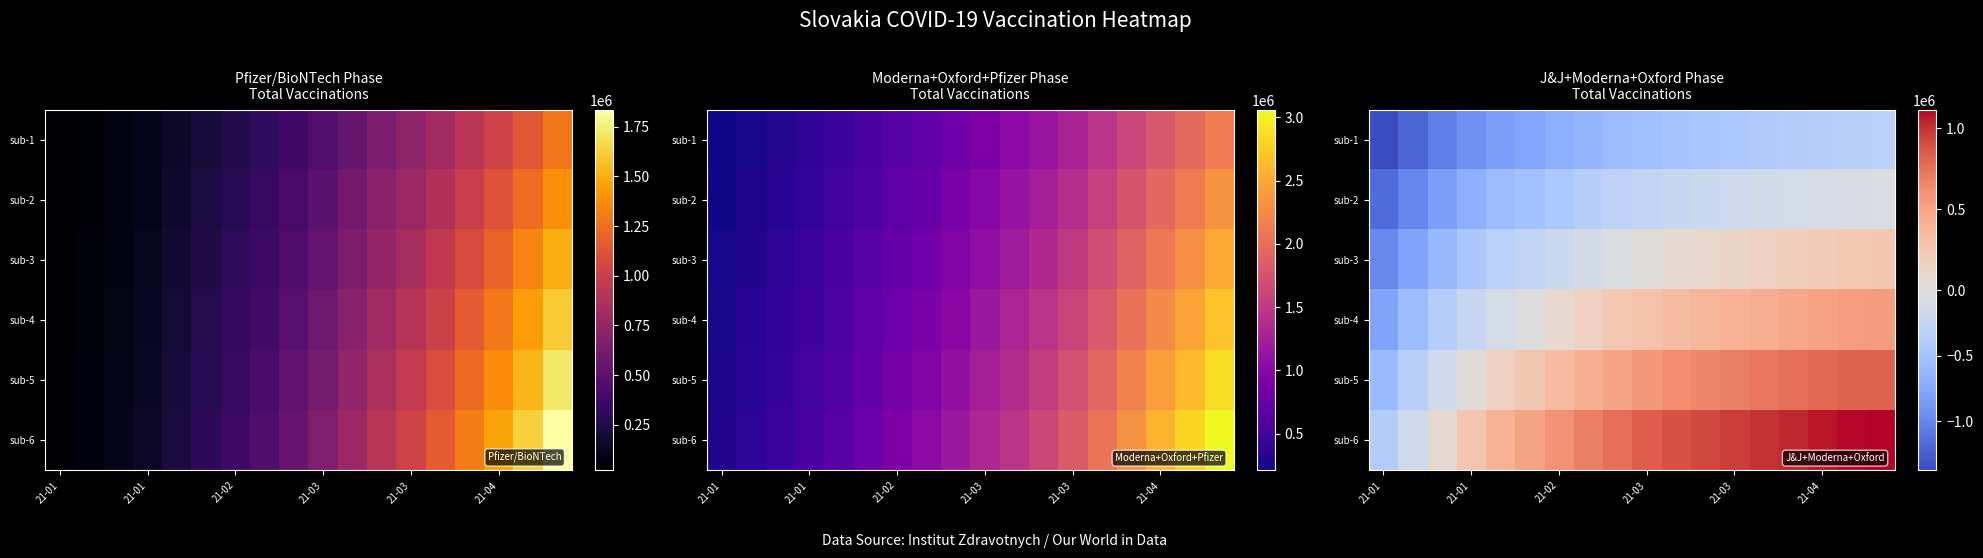

What is the difference between the maximum and minimum values in the sub-2 series?

1135991.8